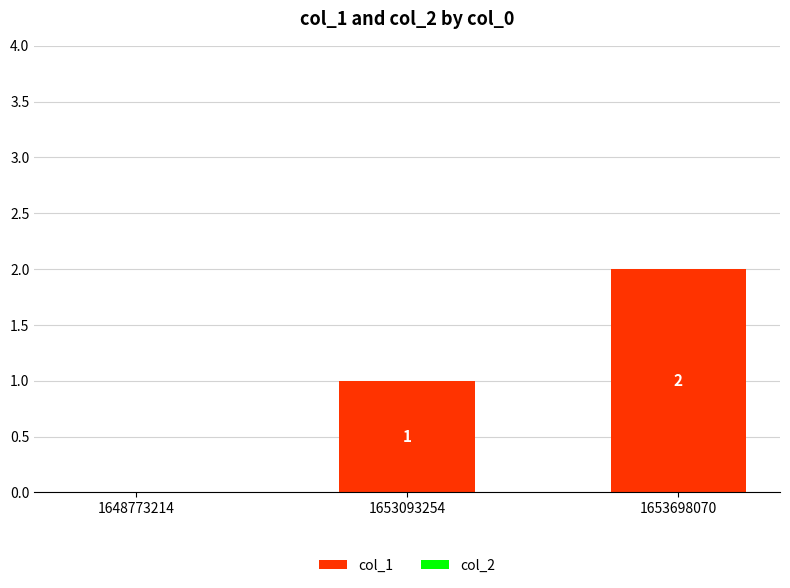

True or false: the data shows 1 at 1653093254.

True